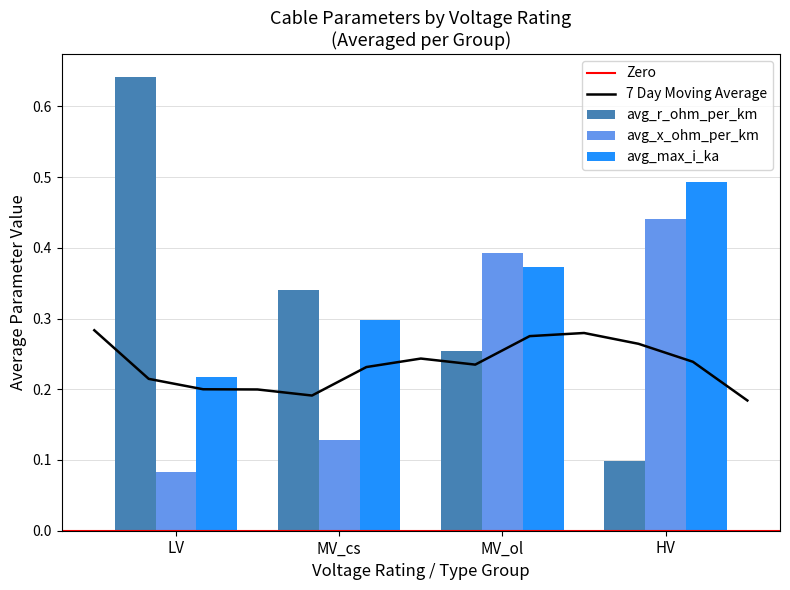

At which label does avg_max_i_ka reach its minimum?

LV